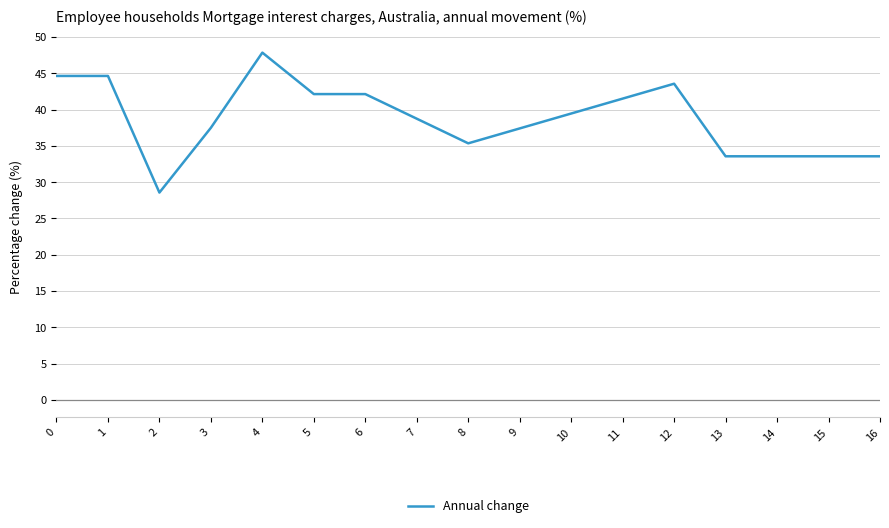

What is the difference between the values at 2 and 11?

12.9